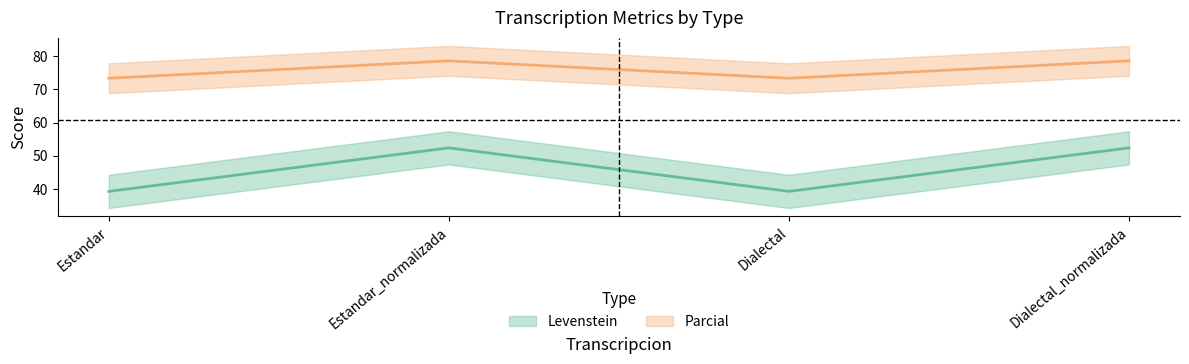

Which series has the widest spread of values?

Levenstein